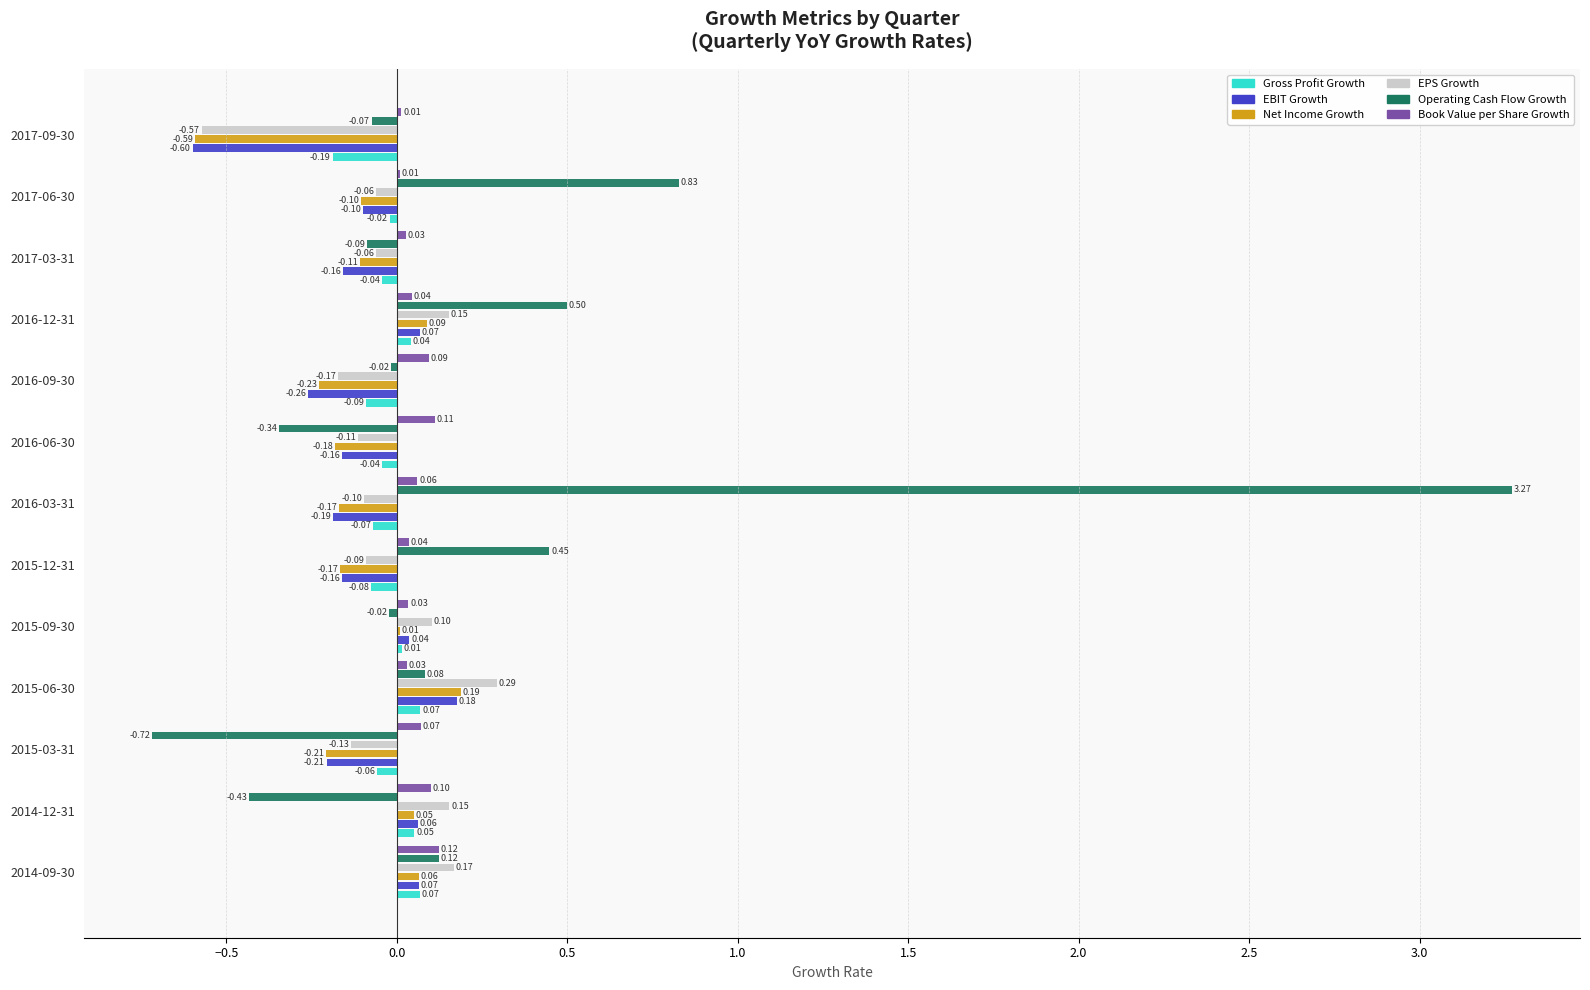

Between 2016-09-30 and 2016-06-30, which series saw the biggest shift?

Operating Cash Flow Growth